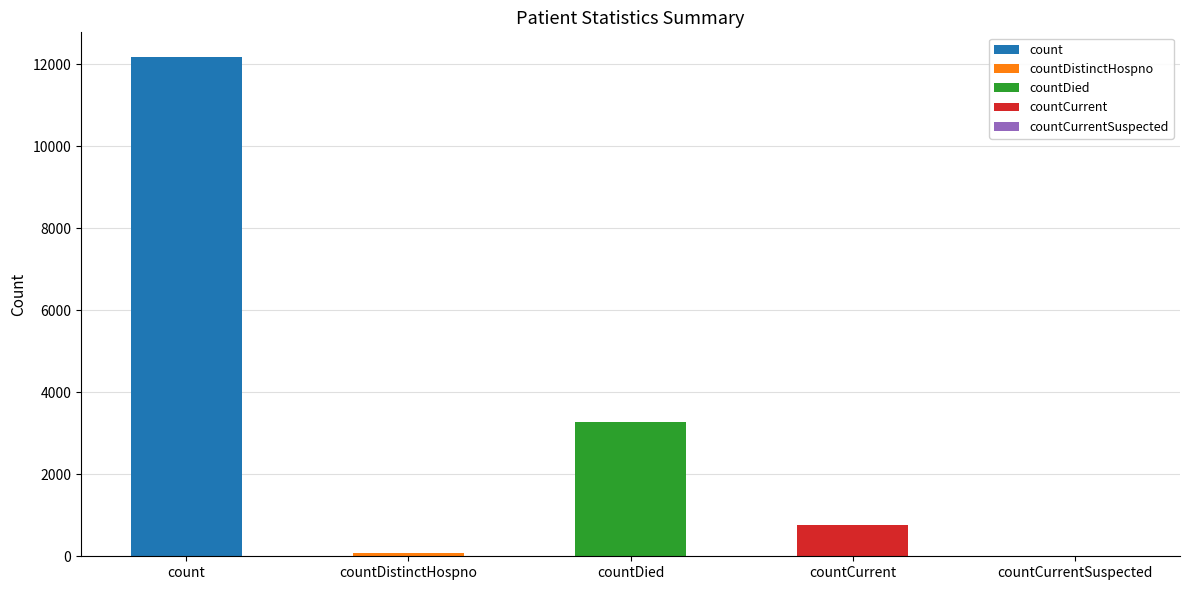

True or false: the data shows 3281 at countDied.

True